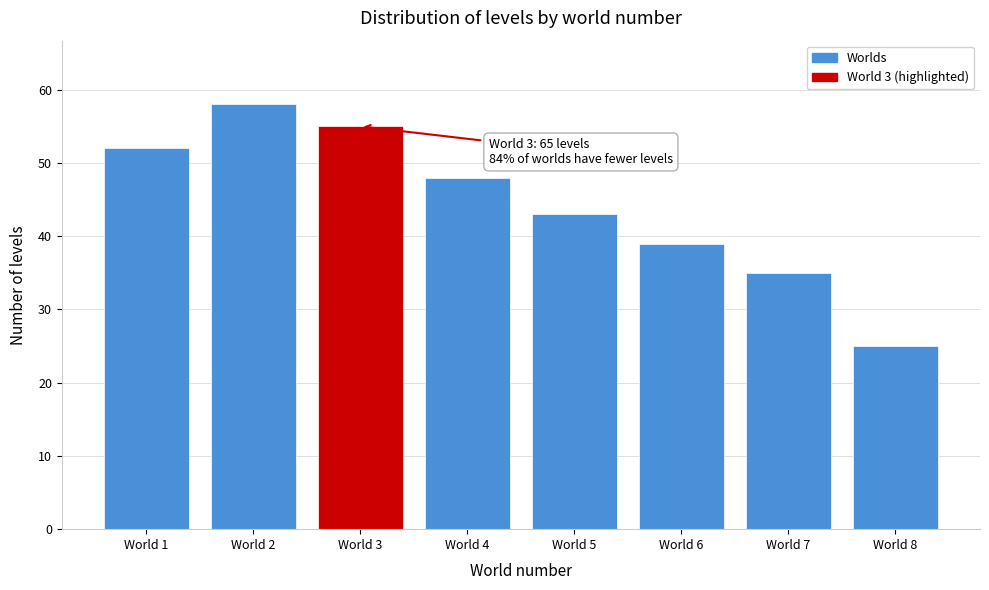

Reading left to right, list all the values displayed in this chart.

World 1=52	World 2=58	World 3=55	World 4=48	World 5=43	World 6=39	World 7=35	World 8=25